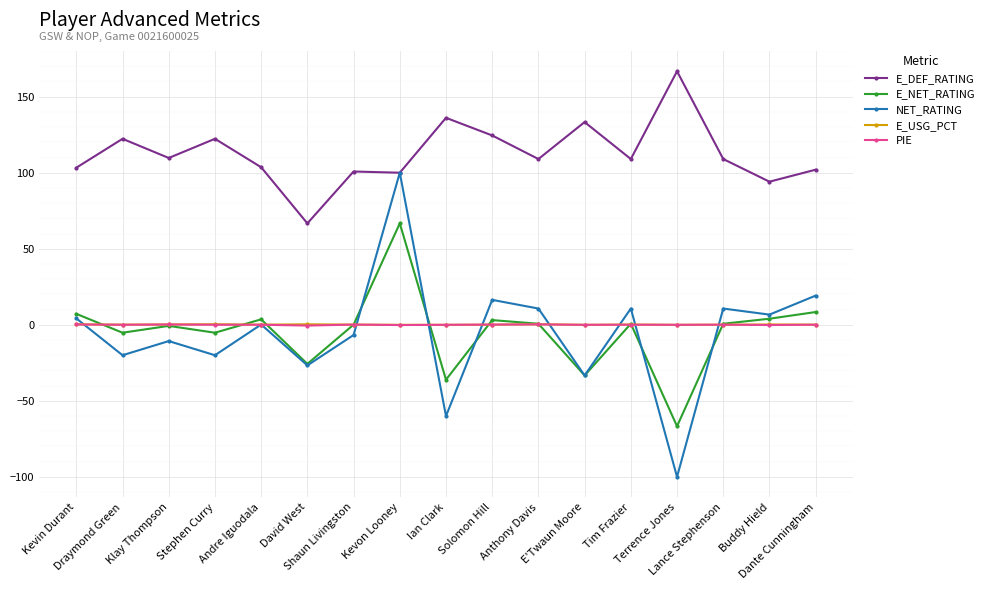

What is the maximum value for NET_RATING?

100.0